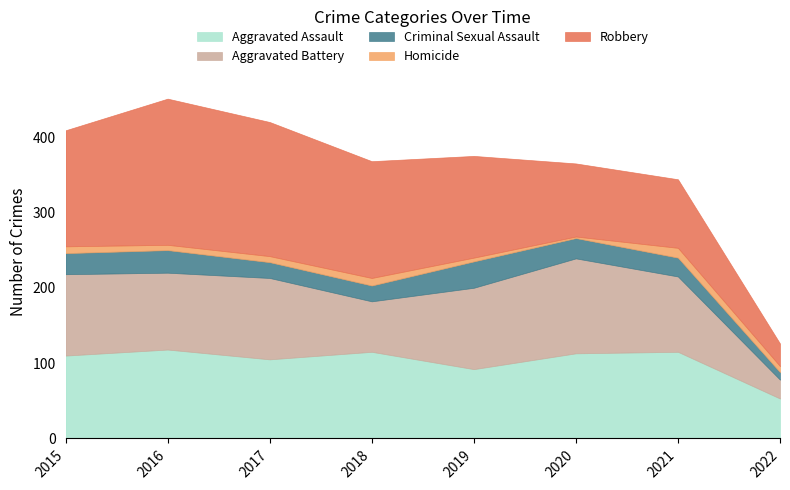

What is the greatest value displayed?

194